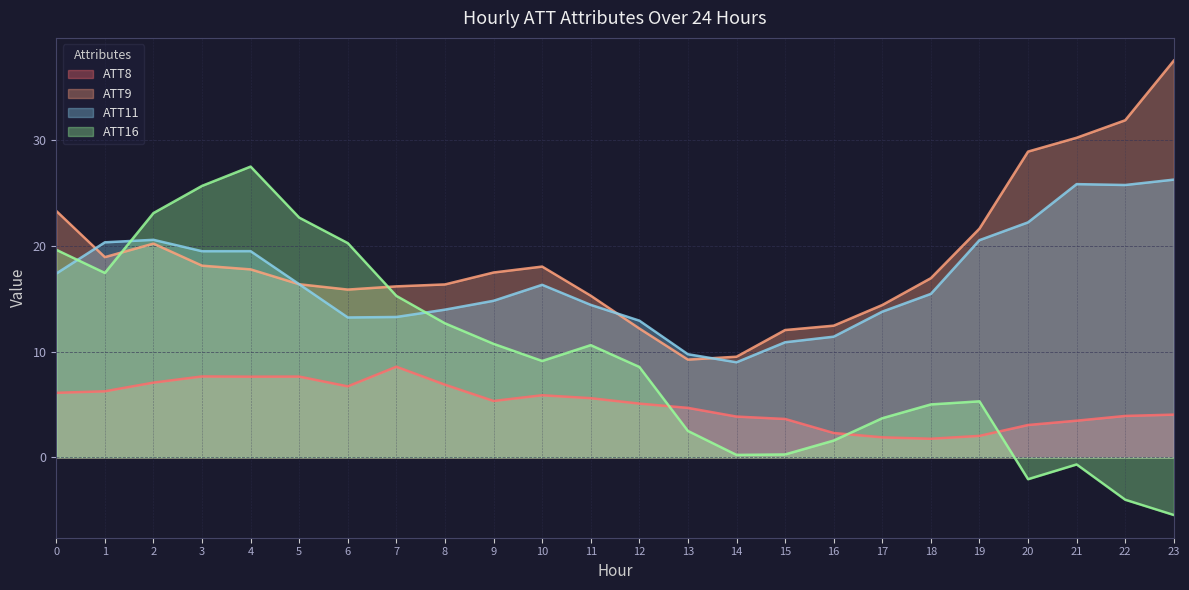

What is the difference between the second highest and second lowest values in the ATT9 series?

22.4